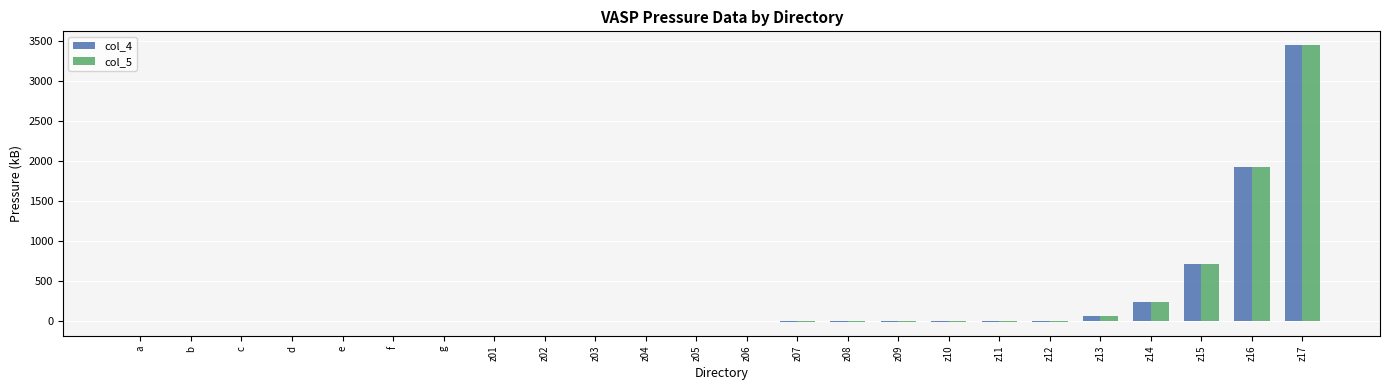

What is the sum of all col_5 values?

6226.0